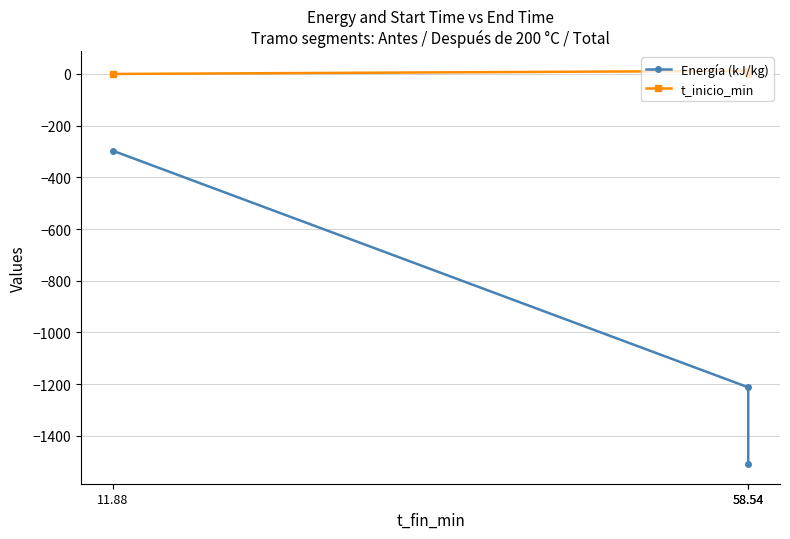

How many lines are shown in the chart?

2